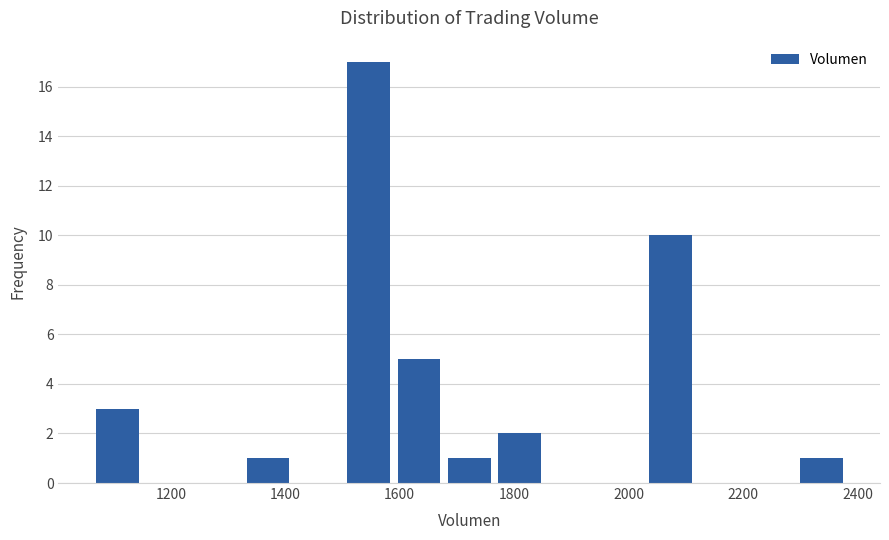

Reading left to right, list every bar in this chart as the range it spans on the x-axis followed by its height. Neither the bar edges nor the heights are printed on the chart, so give them approximately, as read against the axes.

1060 to 1160: 3
1160 to 1240: 0
1240 to 1320: 0
1320 to 1420: 1
1420 to 1500: 0
1500 to 1580: 17
1580 to 1680: 5
1680 to 1760: 1
1760 to 1860: 2
1860 to 1940: 0
1940 to 2020: 0
2020 to 2120: 10
2120 to 2200: 0
2200 to 2300: 0
2300 to 2380: 1